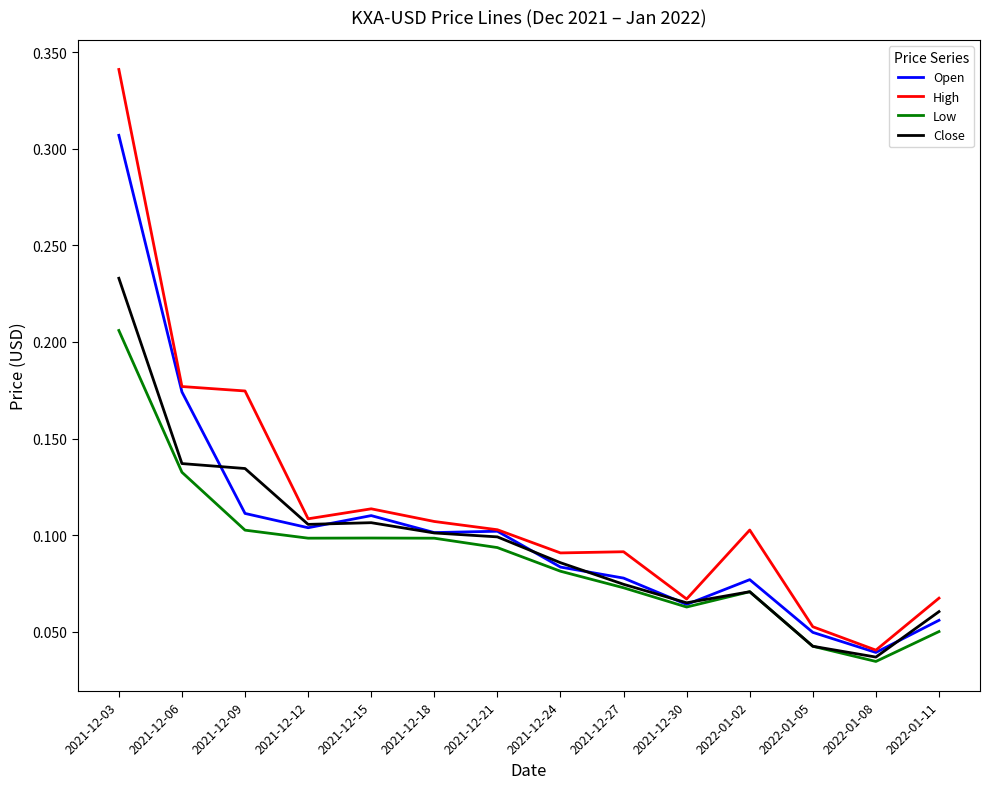

At which category is the sum across all series the highest?

2021-12-03